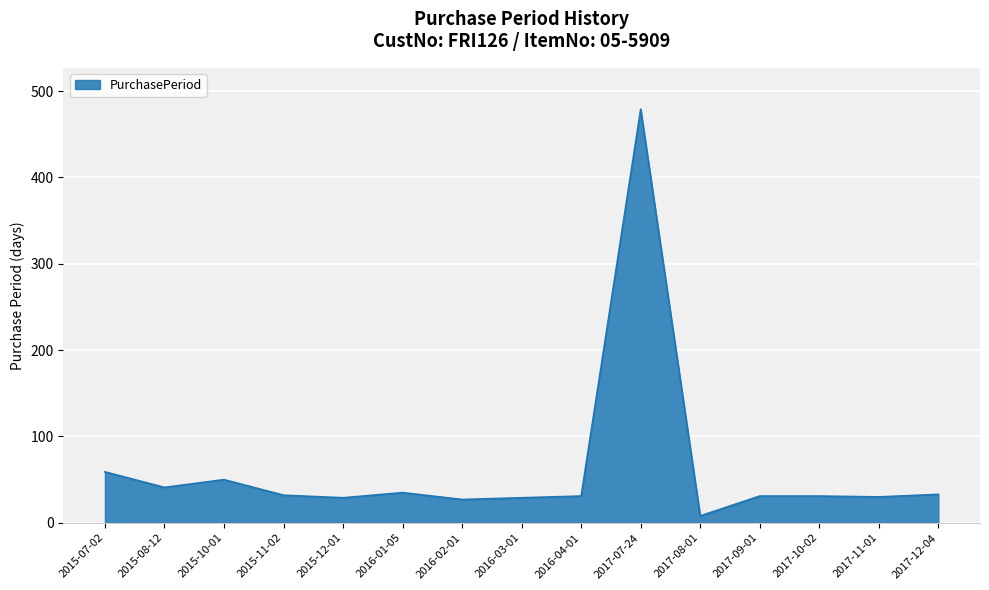

How many lines are shown in the chart?

1